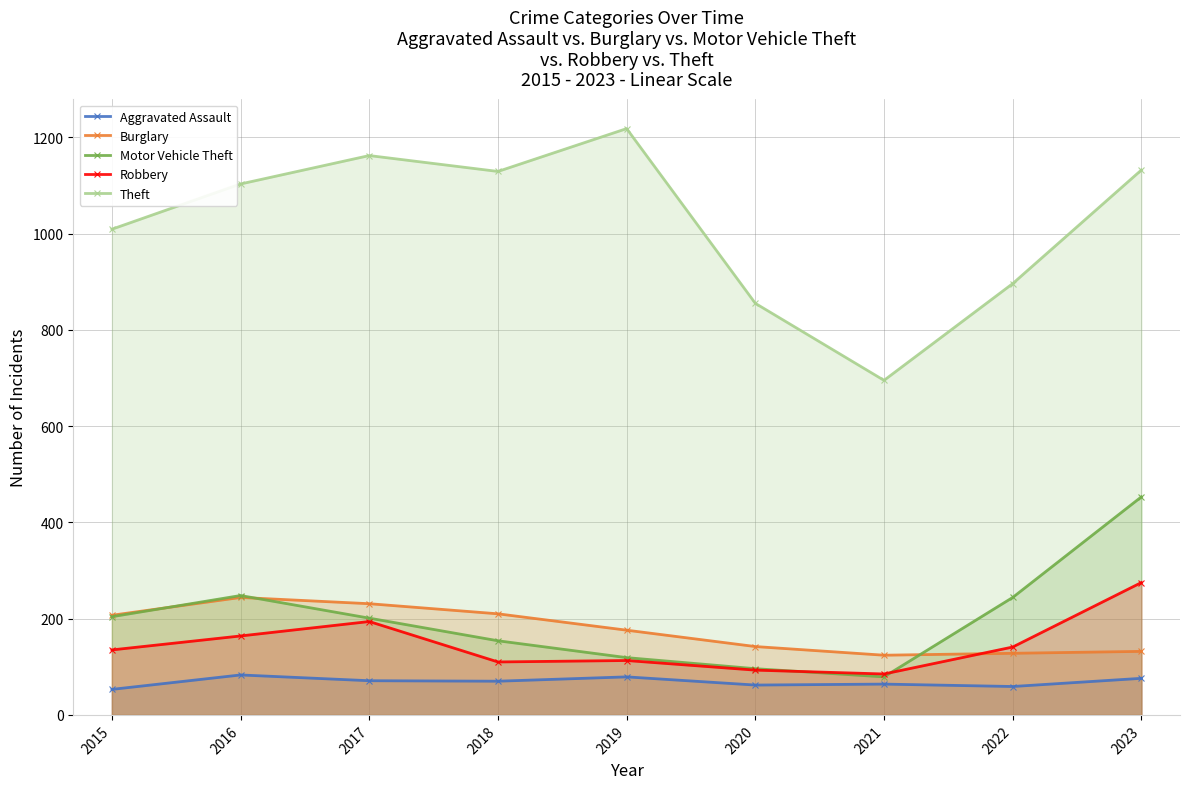

Read the Aggravated Assault value at 2022, to the nearest 5.

60